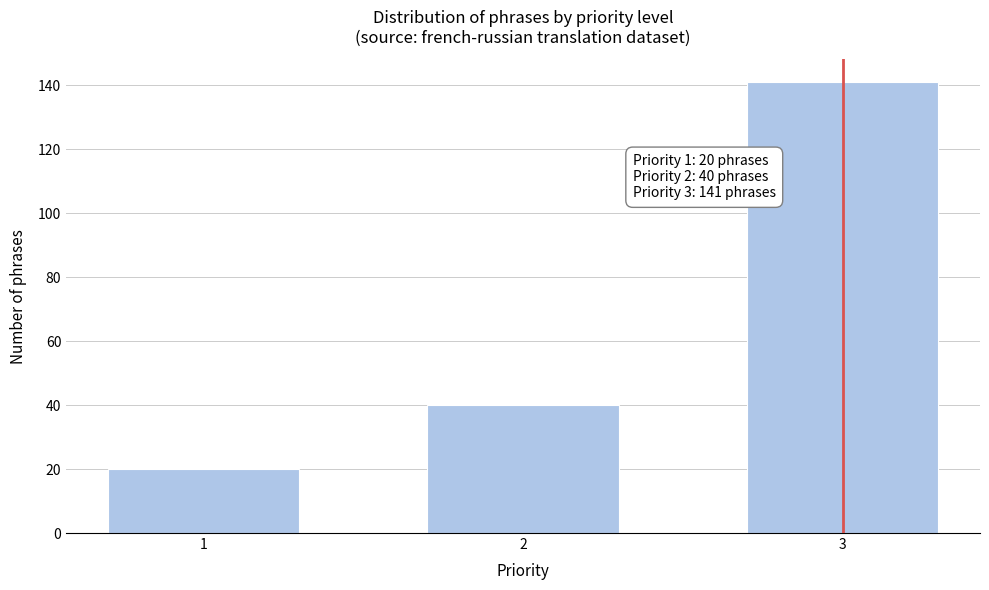

Reading right to left, list all the values displayed in this chart.

3=141	2=40	1=20